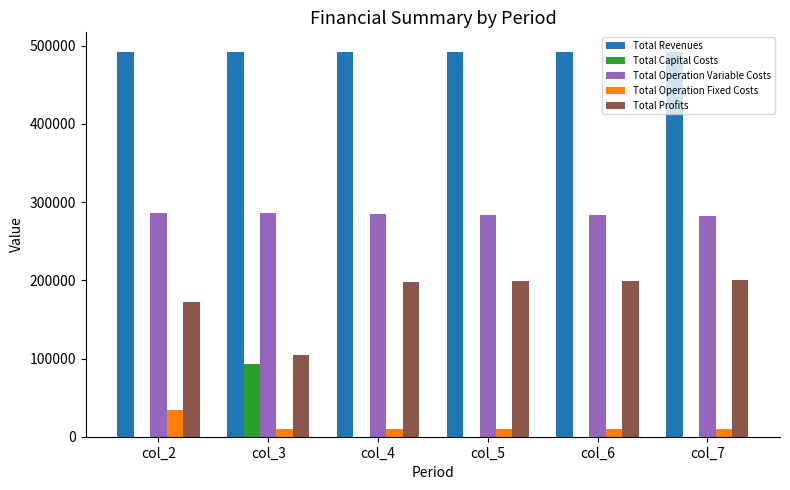

Is the value of Total Profits at col_7 greater than the value of Total Revenues at col_3?

No